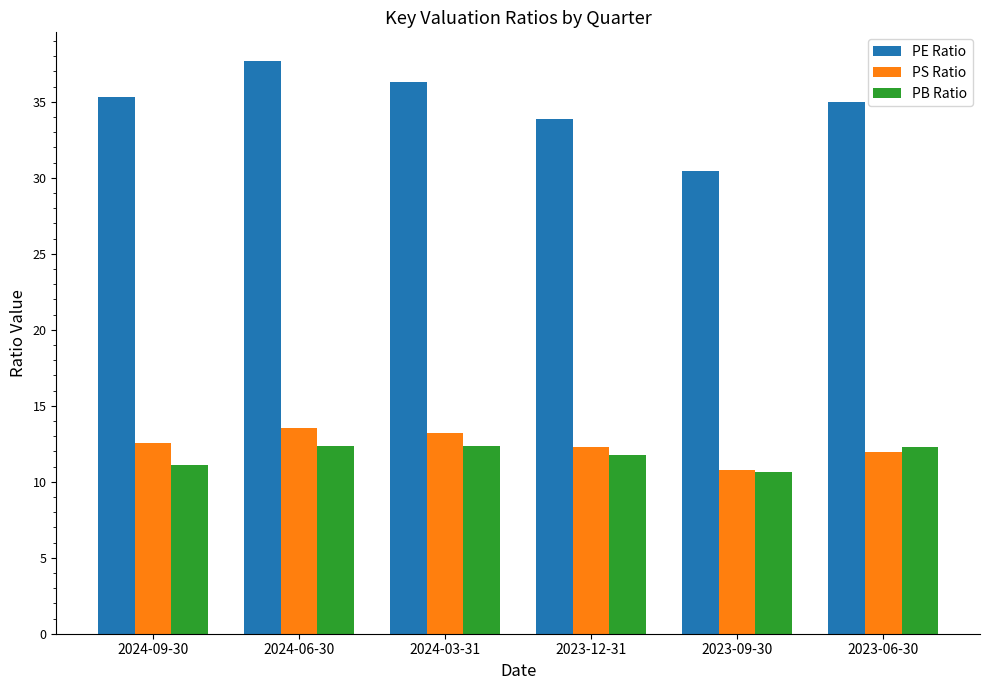

True or false: PS Ratio has a value of 3.3 at 2024-09-30.

False